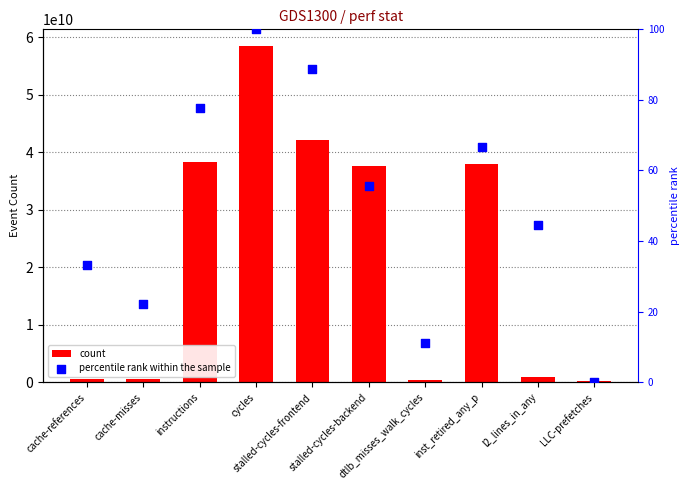

Which series reaches the maximum Y coordinate?

count